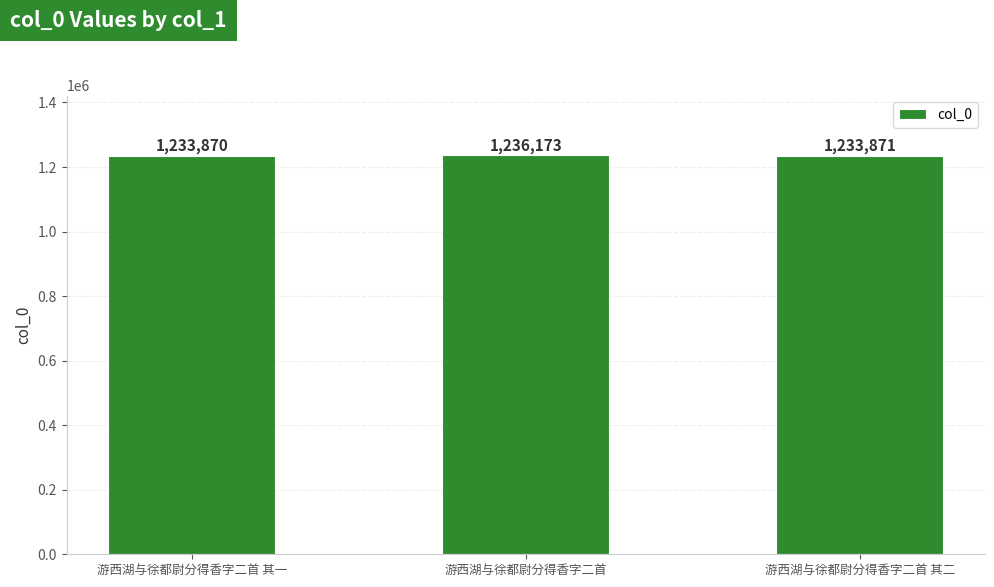

Are the bars horizontal?

No